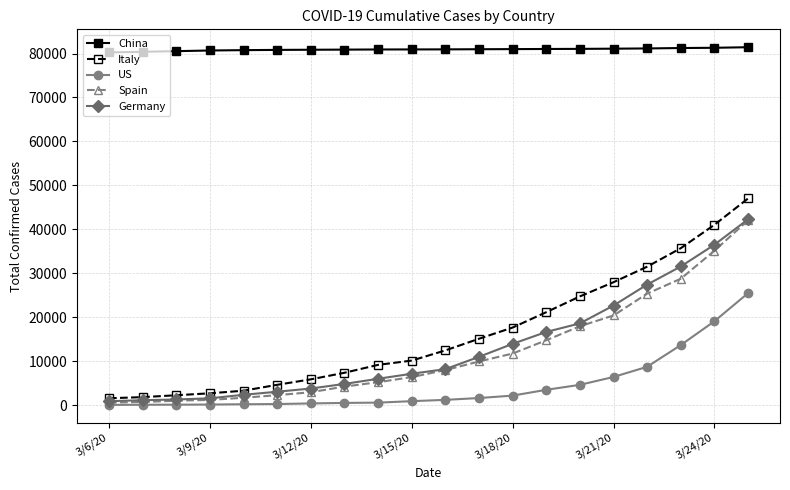

True or false: US and Germany intersect in this chart.

False